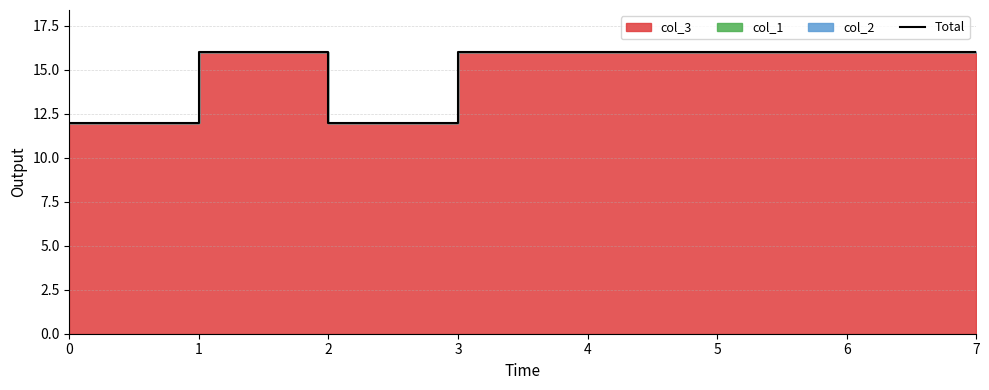

Is it true that the value at 4 is 23?

False